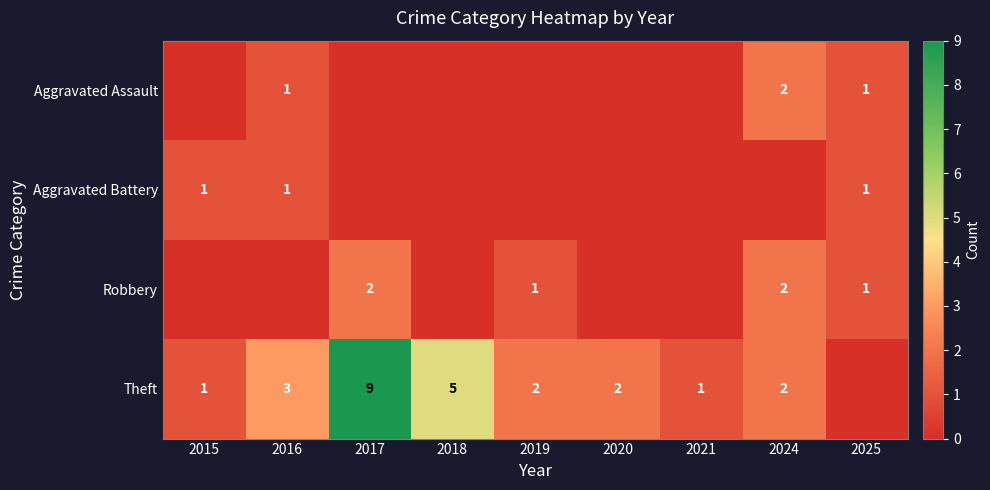

Is it true that Robbery equals 2 at 2017?

True